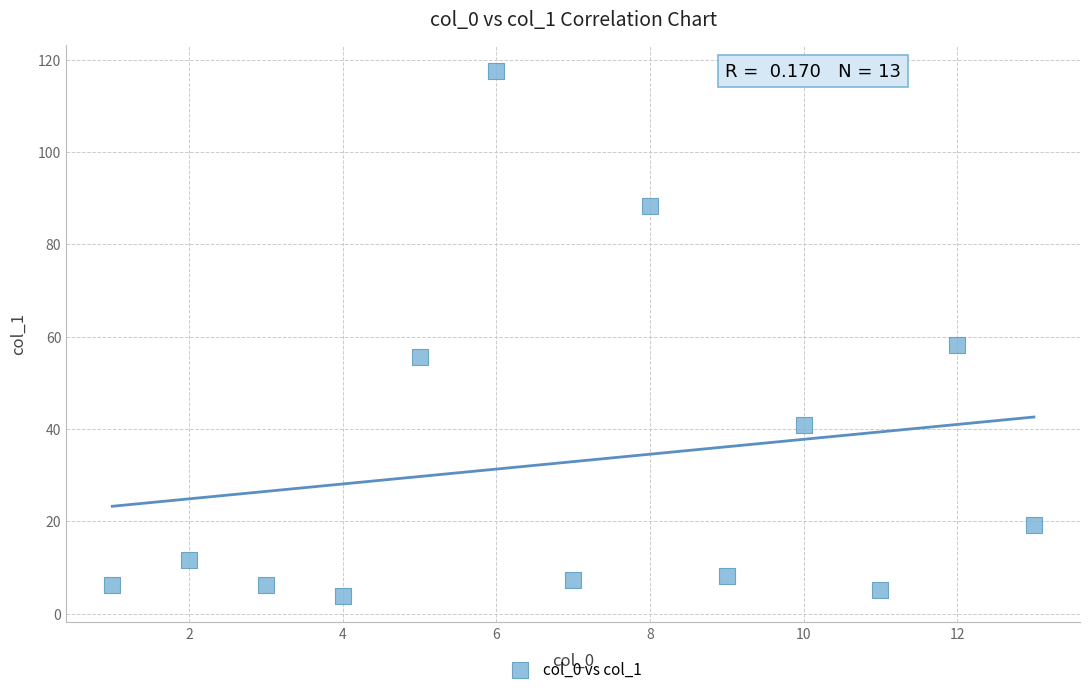

What is the range of X values (max minus min)?

12.0